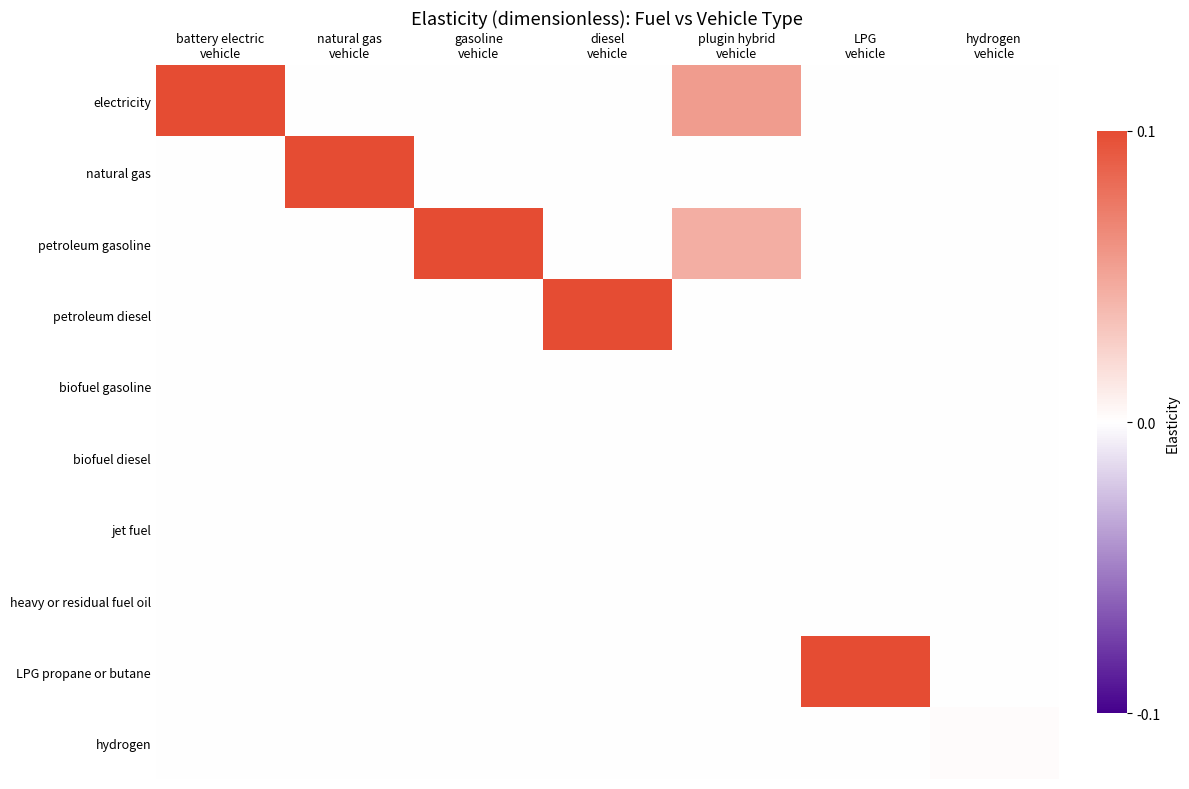

Rank the series at natural gas vehicle from highest to lowest value.

natural gas, electricity, petroleum gasoline, petroleum diesel, biofuel gasoline, biofuel diesel, jet fuel, heavy or residual fuel oil, LPG propane or butane, hydrogen